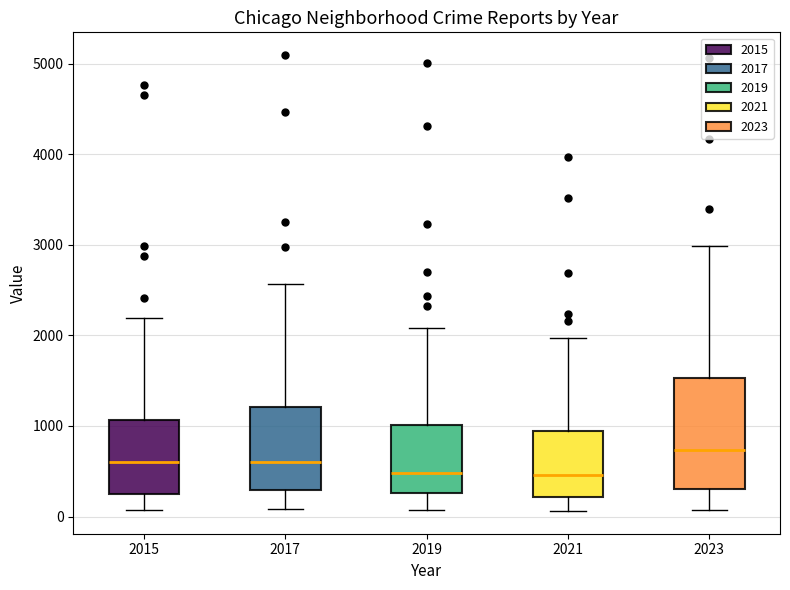

Where does the upper whisker of the box at x = 2017 end on the y-axis? The values are not printed on the chart, so give them approximately, as read against the axis.

2600